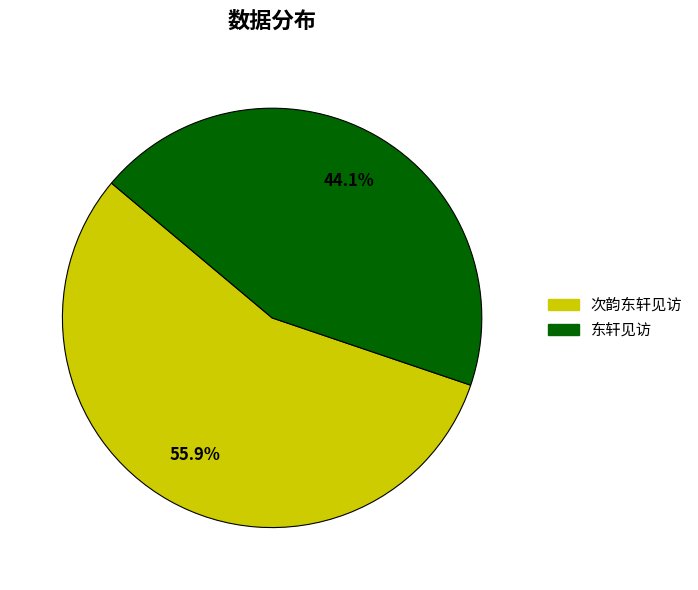

To the nearest percent, what portion does 次韵东轩见访 represent?

56%